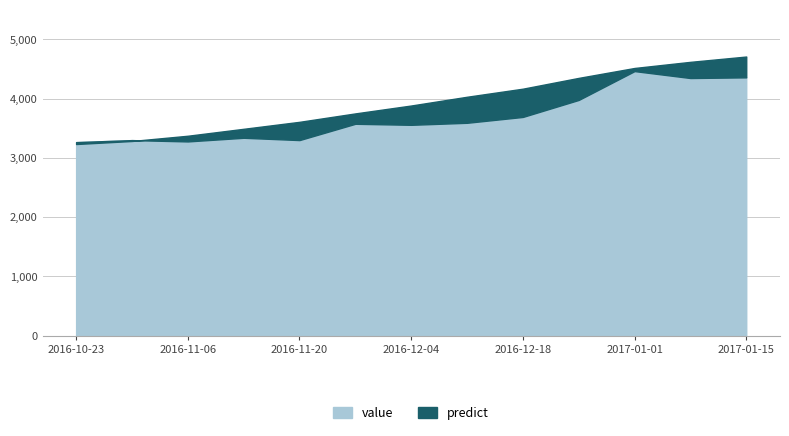

In value, how many points are lower than both neighbors (excluding endpoints)?

4